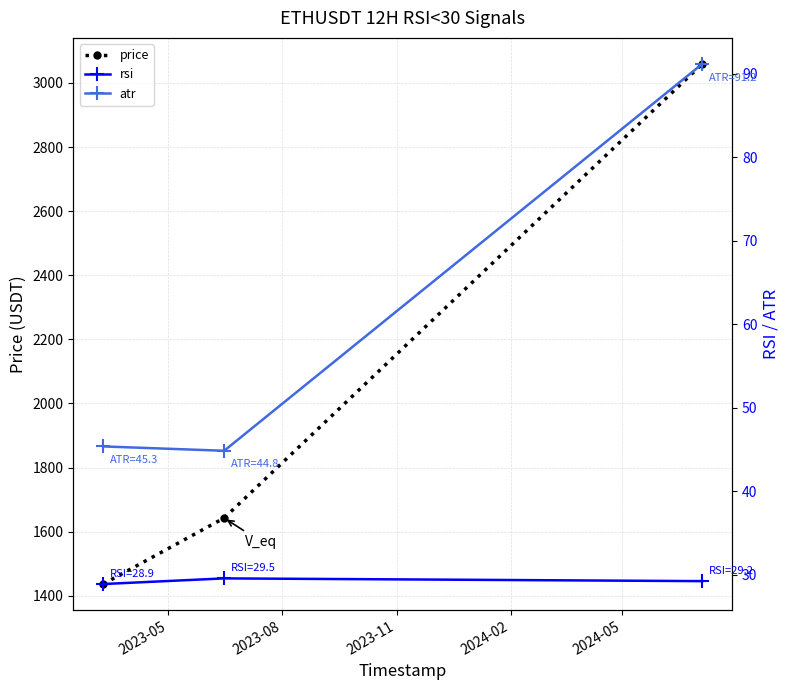

What is the value of the price point at the 3rd from the left?

3059.3